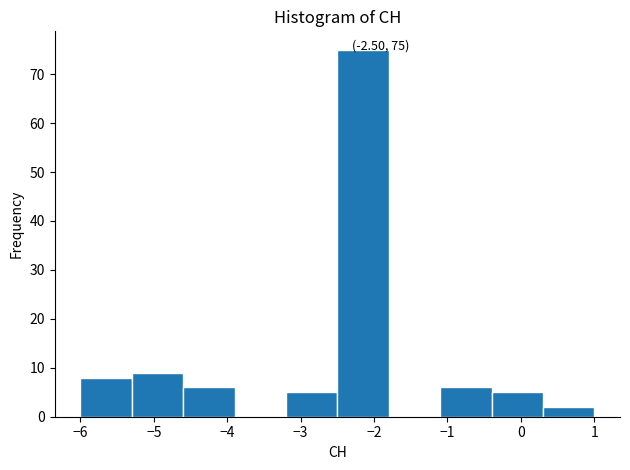

Over which range of the x-axis is the bar tallest?

-2.5 to -1.8